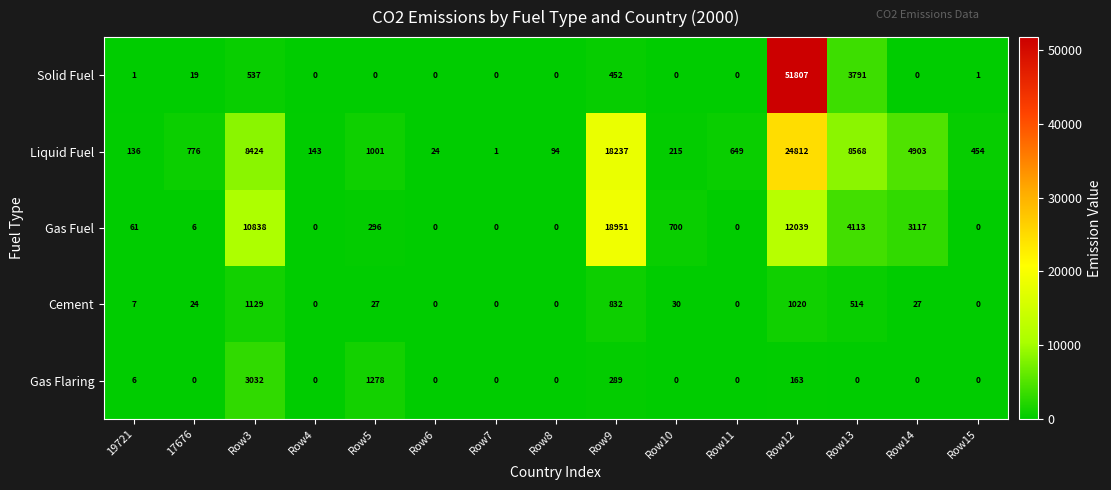

Which series has the largest total across all categories?

Liquid Fuel